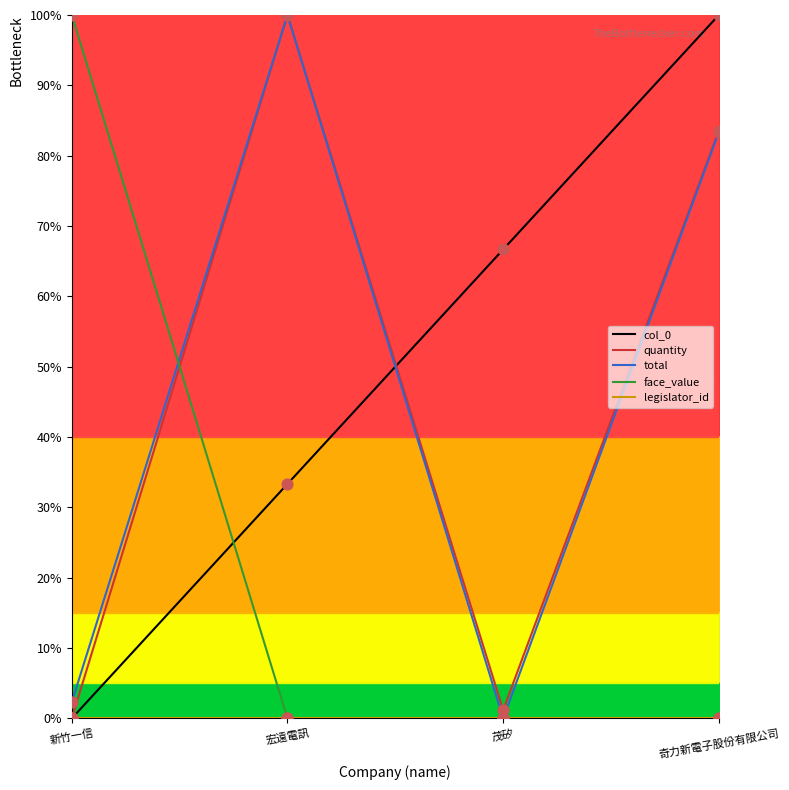

Which series has the largest total across all categories?

col_0